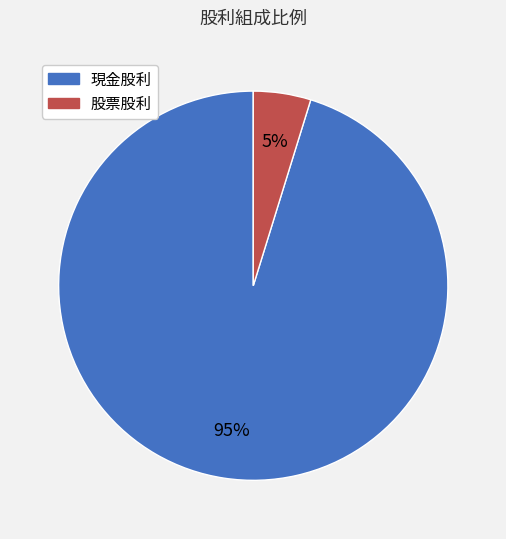

To the nearest percent, what is the difference between the 股票股利 and 現金股利 slice percentages?

90%